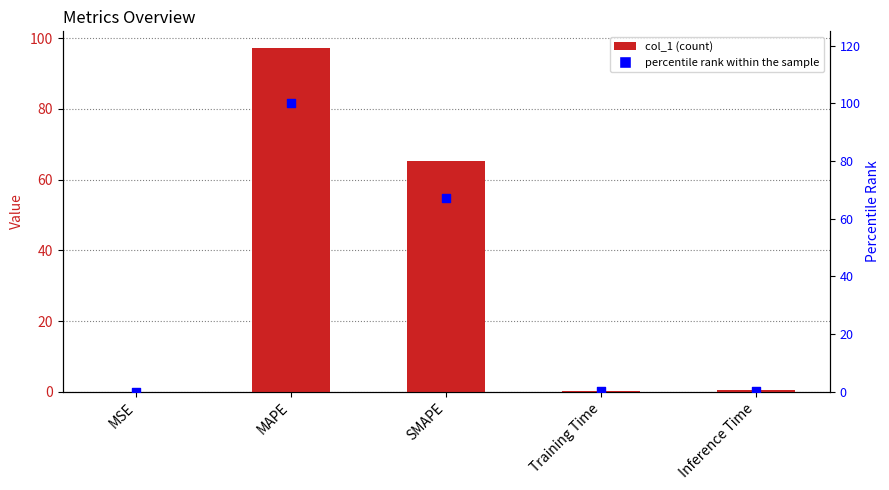

What are all the series names shown in the legend?

col_1, percentile rank within the sample